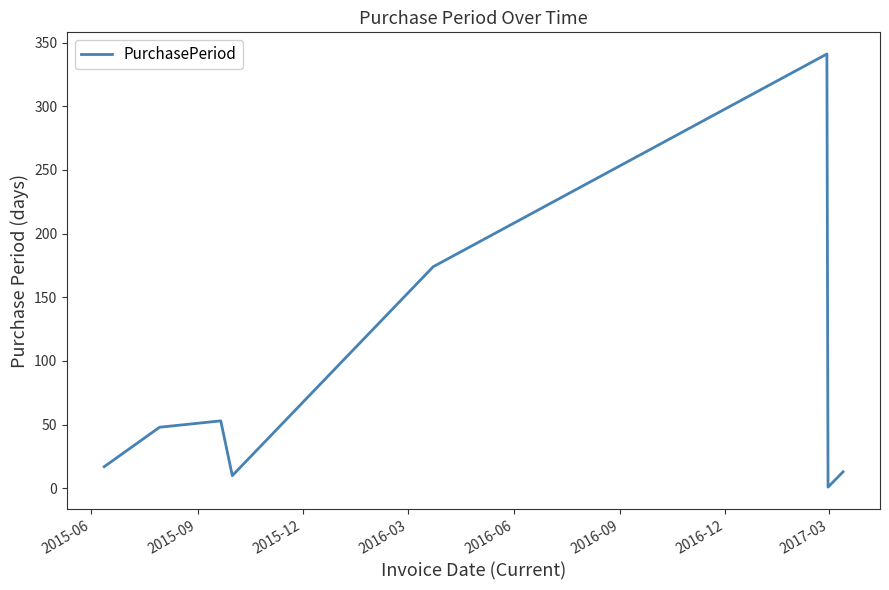

True or false: the data has more than 0 interior local peaks.

True